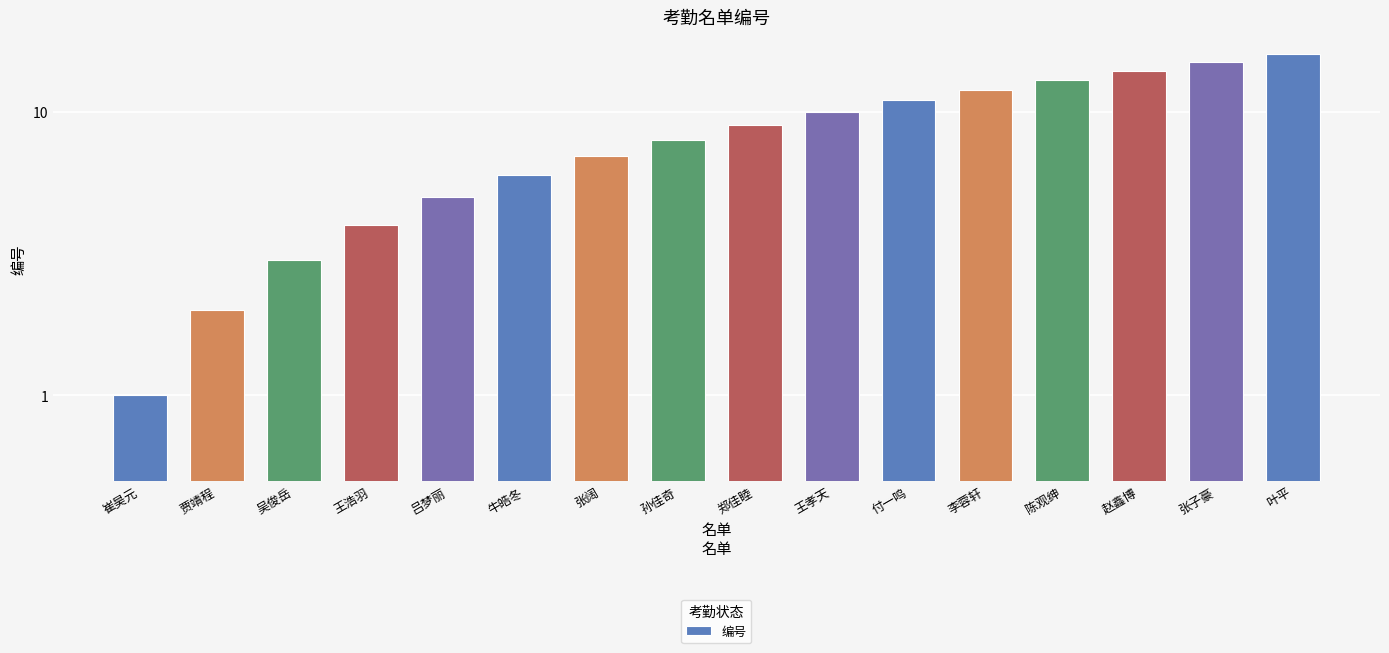

What is the minimum value shown in the chart?

1